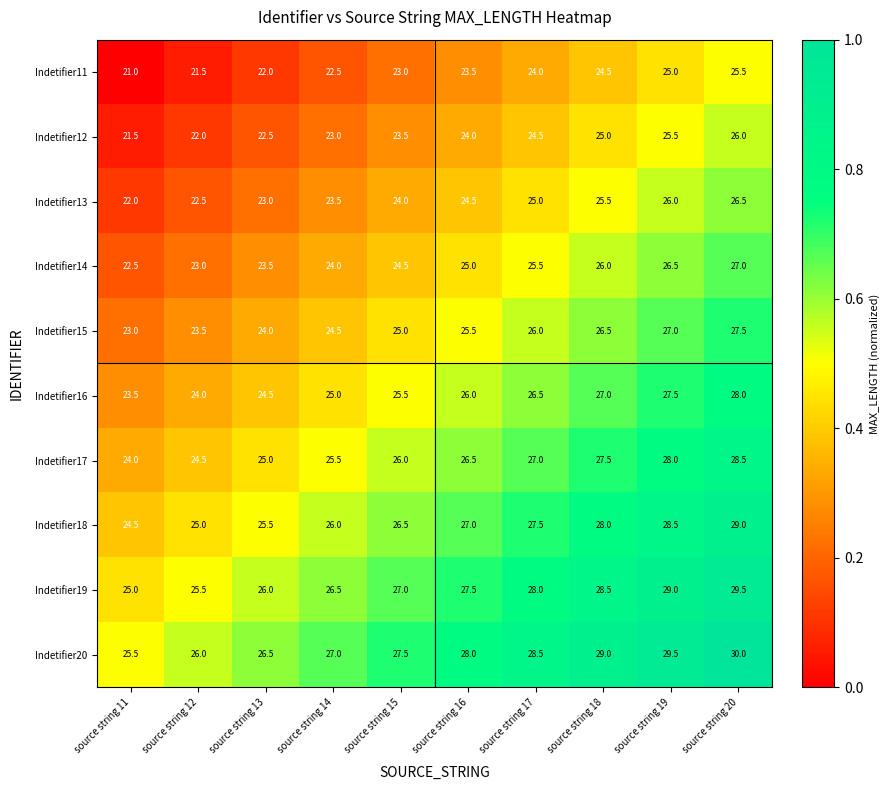

What is the greatest value displayed?

30.0